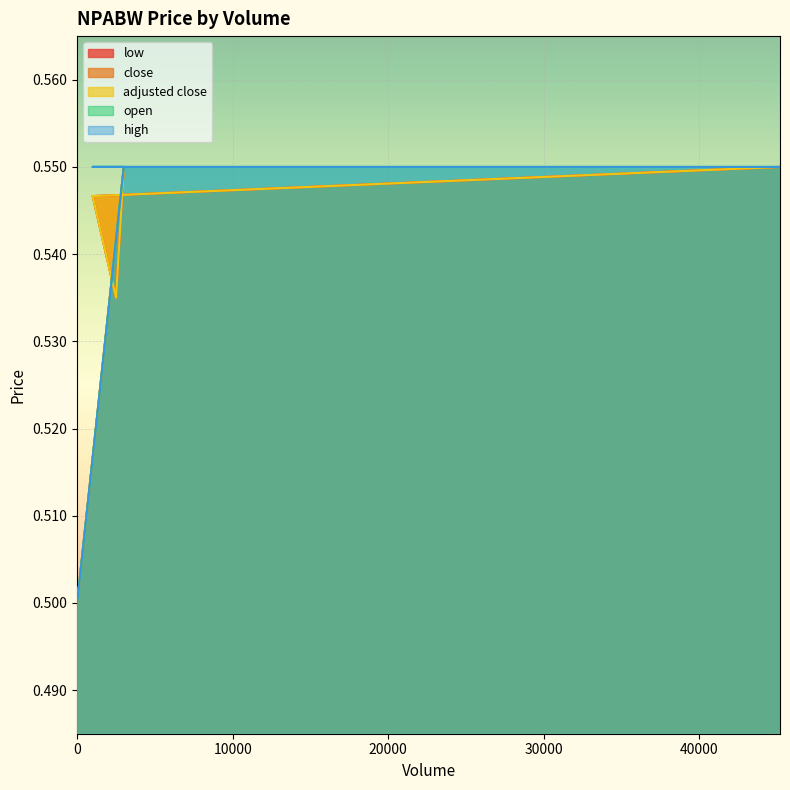

True or false: close and adjusted close intersect in this chart.

False